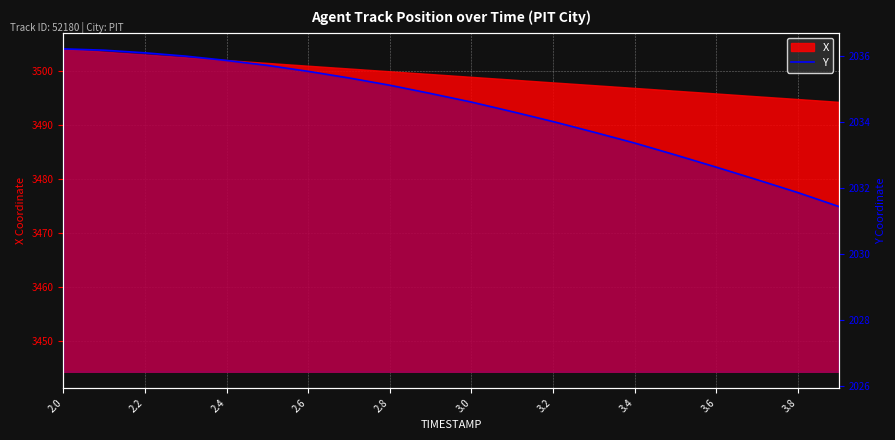

Which has a higher value, 19 or 11?

11